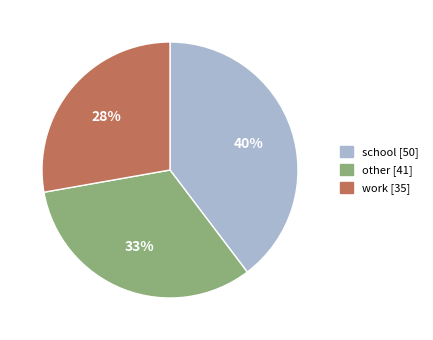

Does other represent more than half of the total?

No